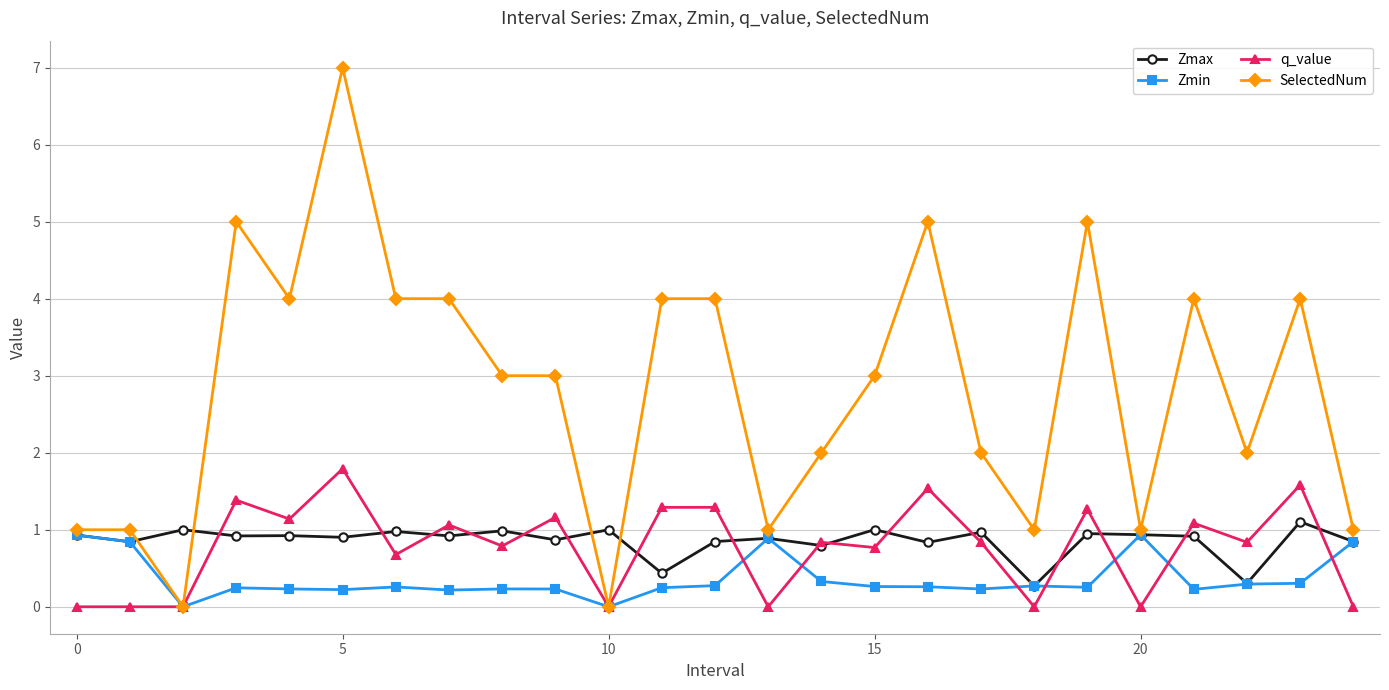

True or false: Zmin and q_value cross at least once.

True